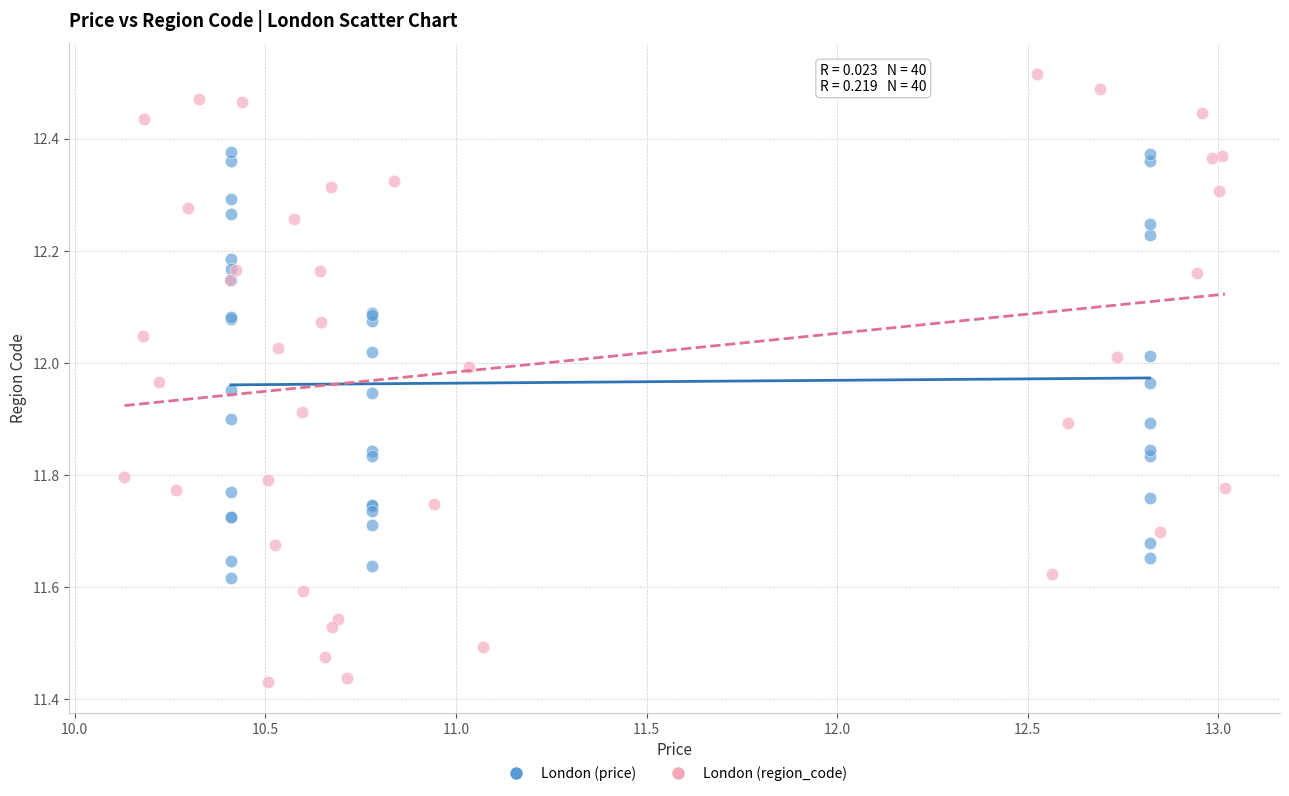

Which series contains the highest Y value?

London (region_code)